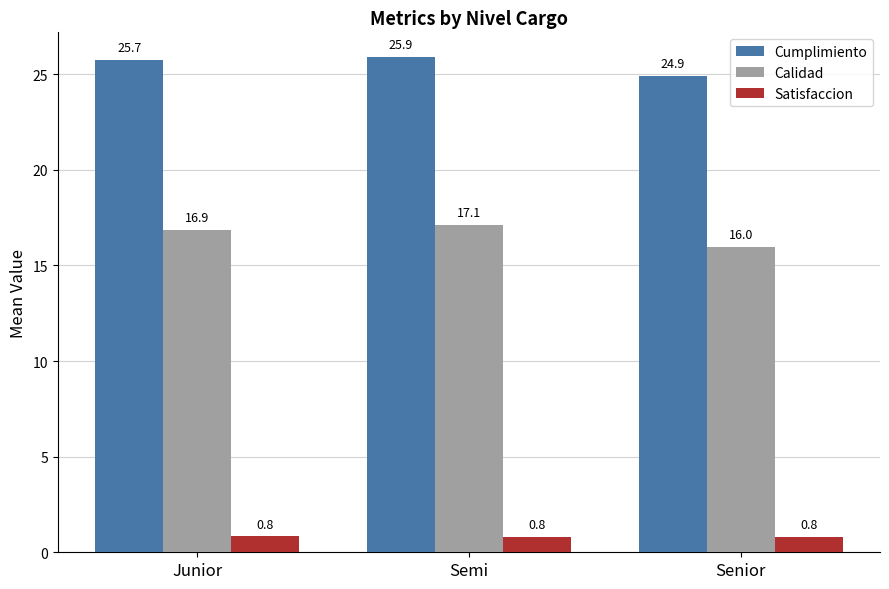

Reading left to right, what are all the values shown in this chart?

Cumplimiento: Junior=25.7	Semi=25.9	Senior=24.9
Calidad: Junior=16.9	Semi=17.1	Senior=16.0
Satisfaccion: Junior=0.8	Semi=0.8	Senior=0.8